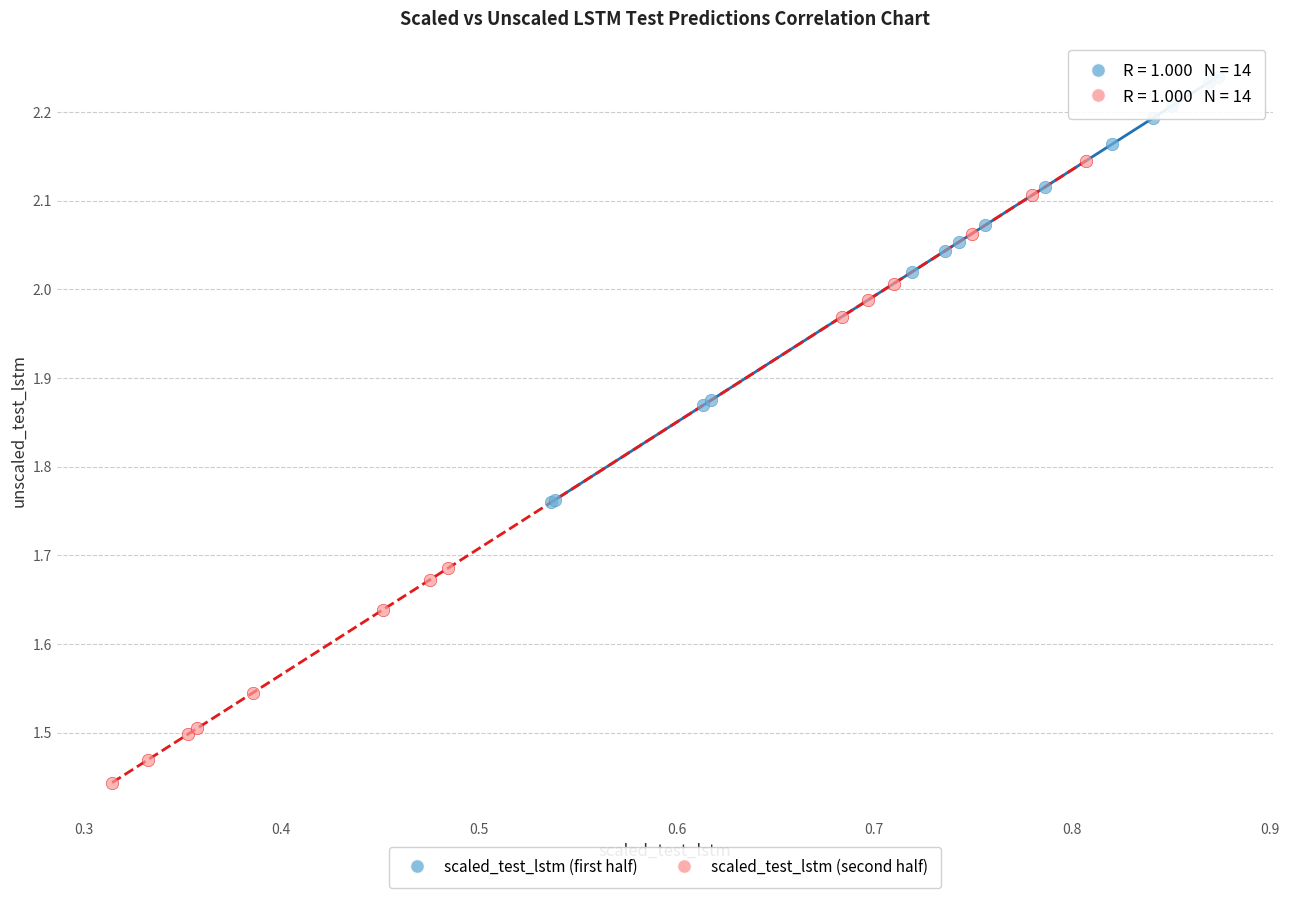

What are all the series names shown in the legend?

scaled_test_lstm (first half), scaled_test_lstm (second half)